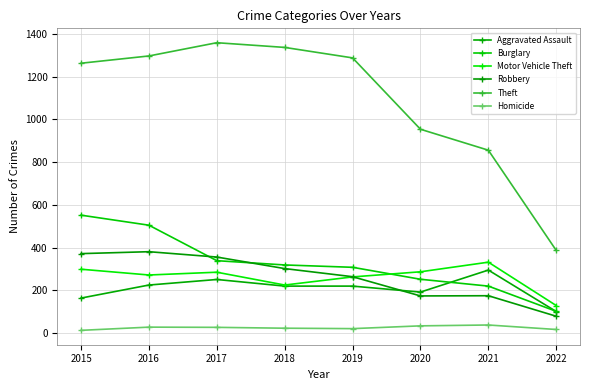

Between 2019 and 2017, which is larger?

2017